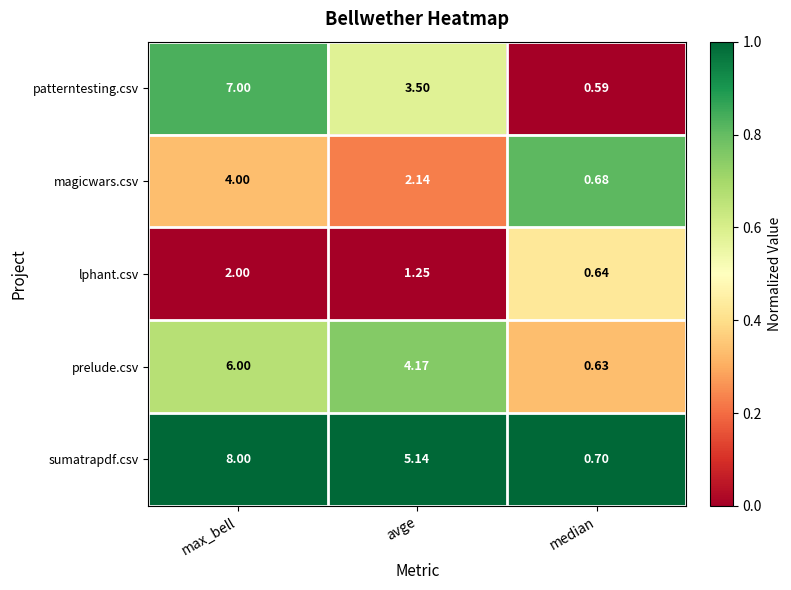

What is the spread (max minus min) of values at max_bell?

6.0